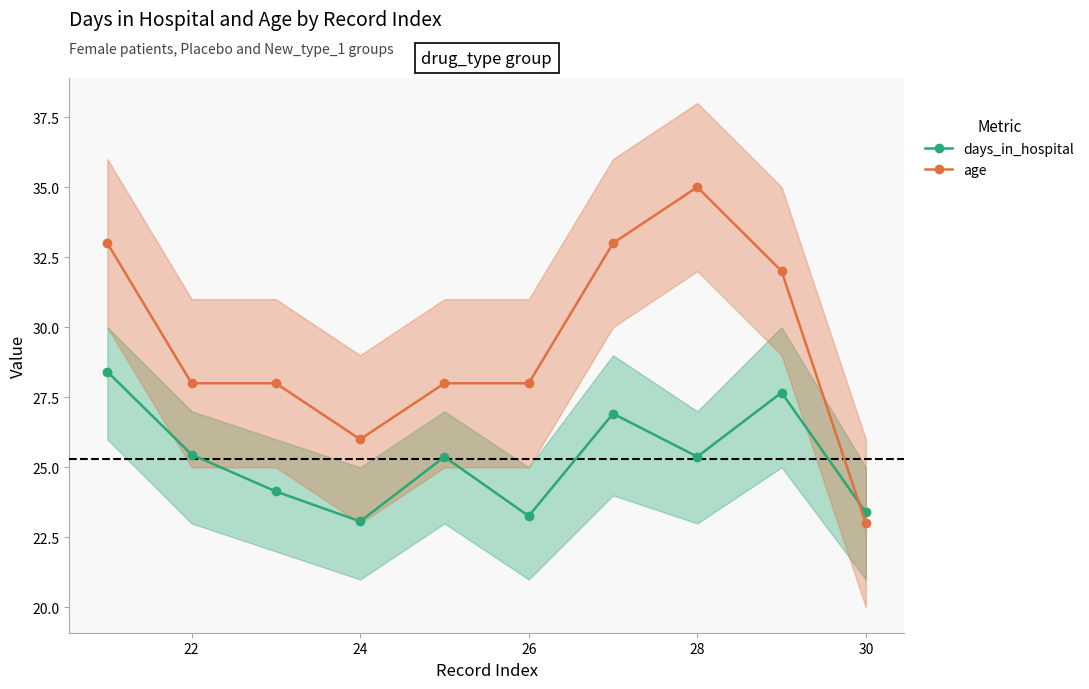

At which label is days_in_hospital closest to 25?

28